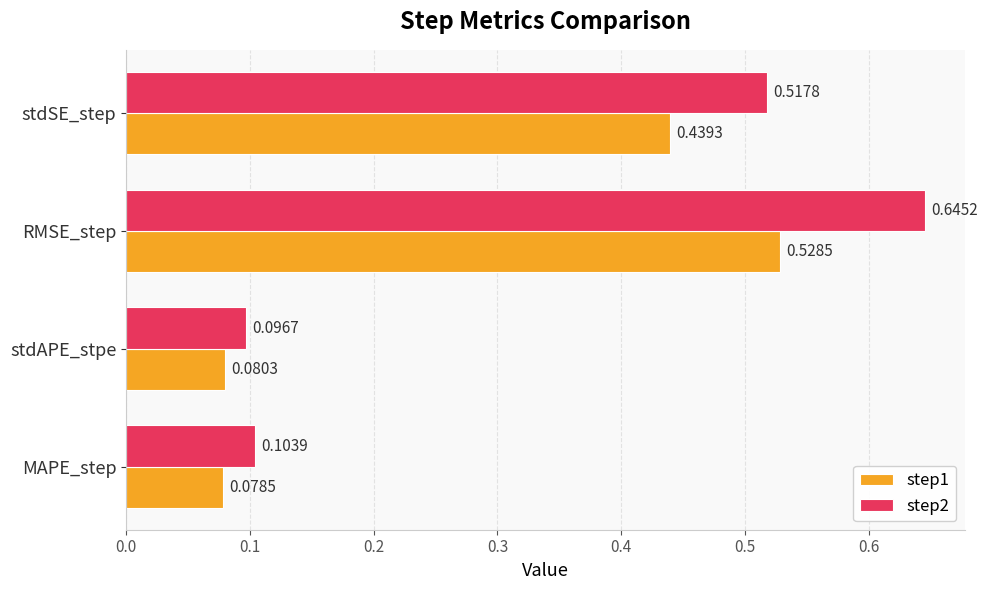

Which series has the largest total across all categories?

step2